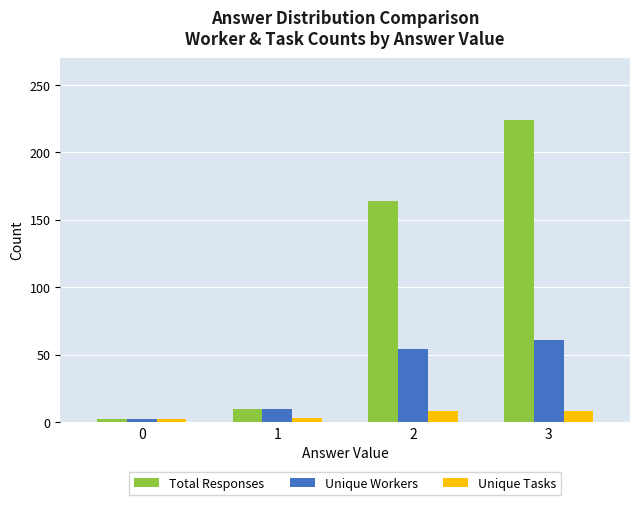

What is the sum of all Unique Tasks values?

21